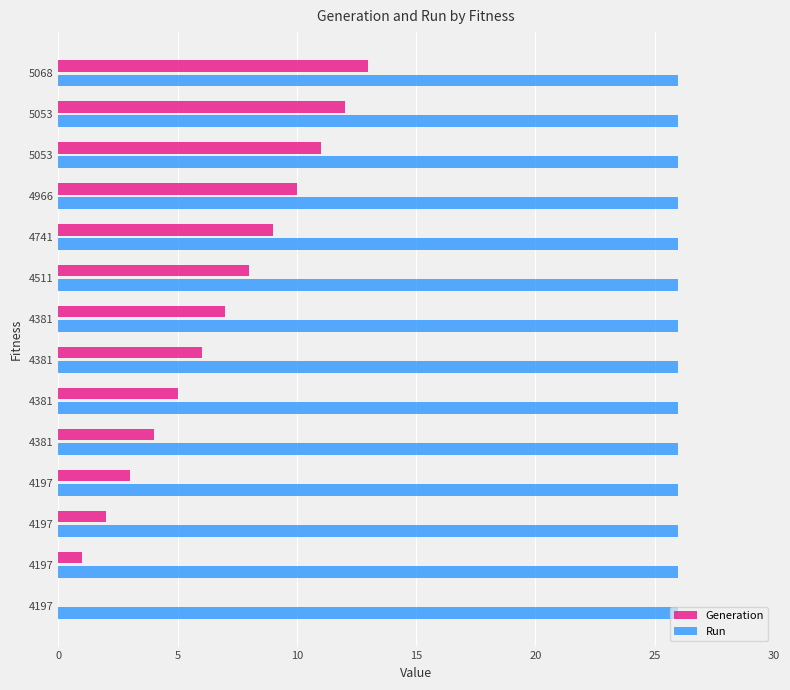

At which category is the sum across all series the highest?

5068